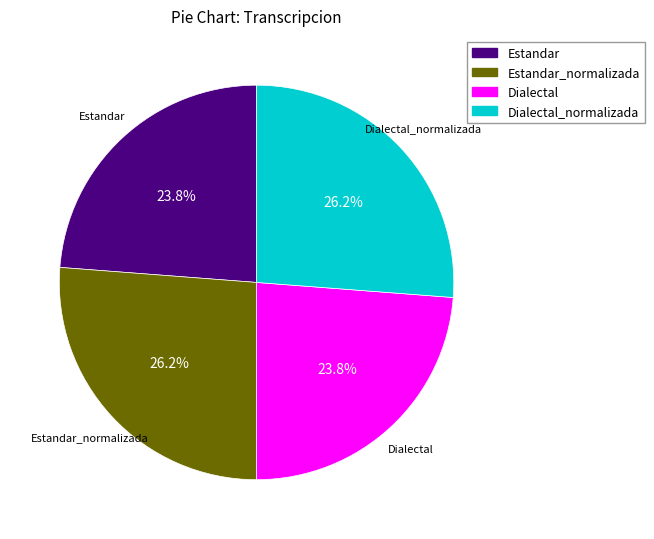

How many segments does this pie chart have?

4